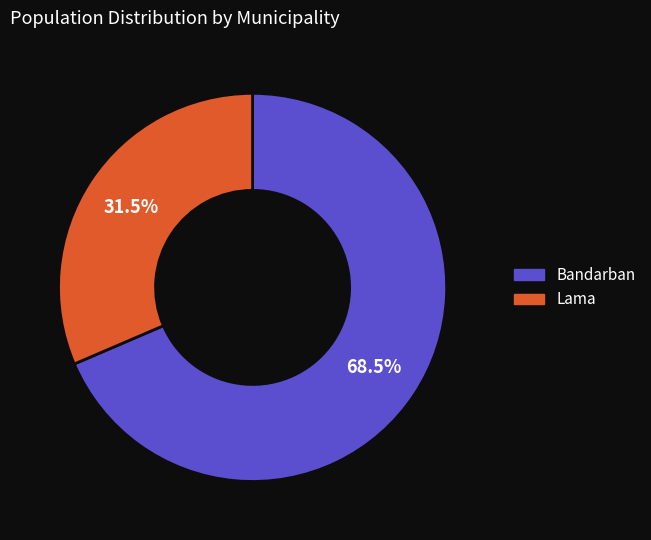

The Lama slice represents 20% of the pie. True or false?

False